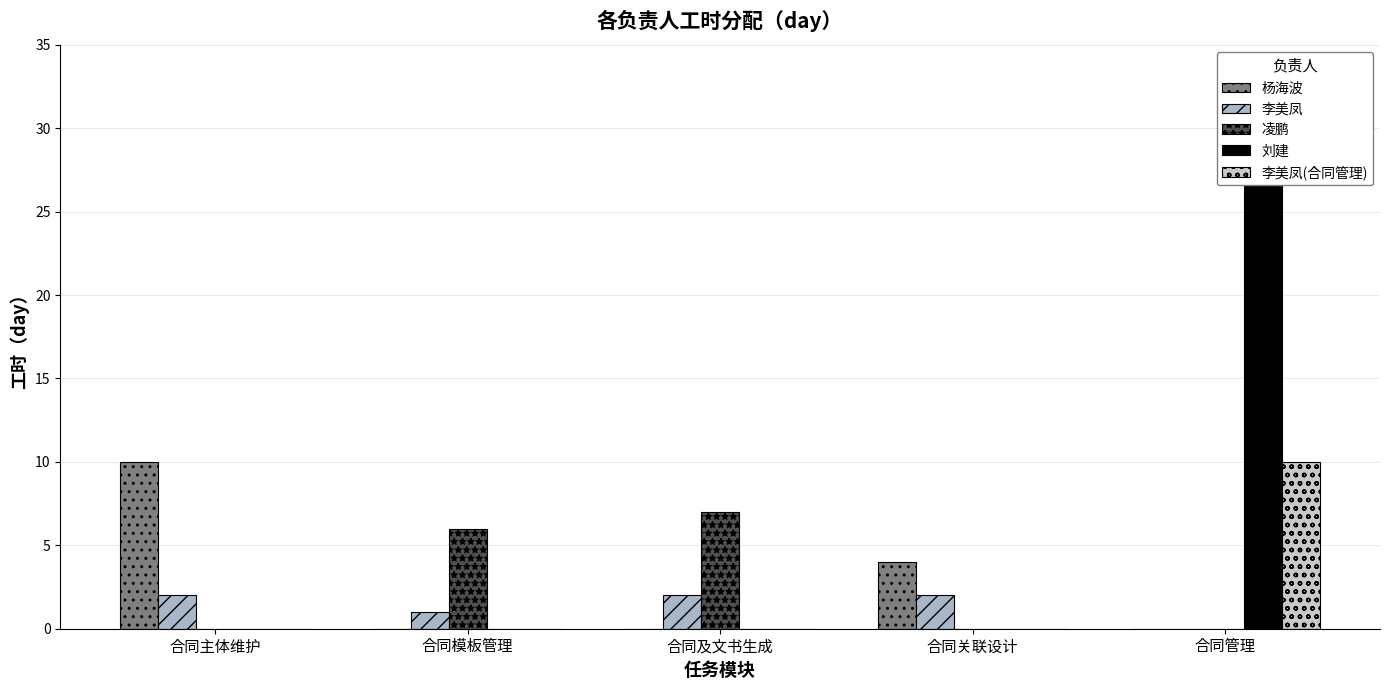

Which series has the largest range (max minus min)?

刘建